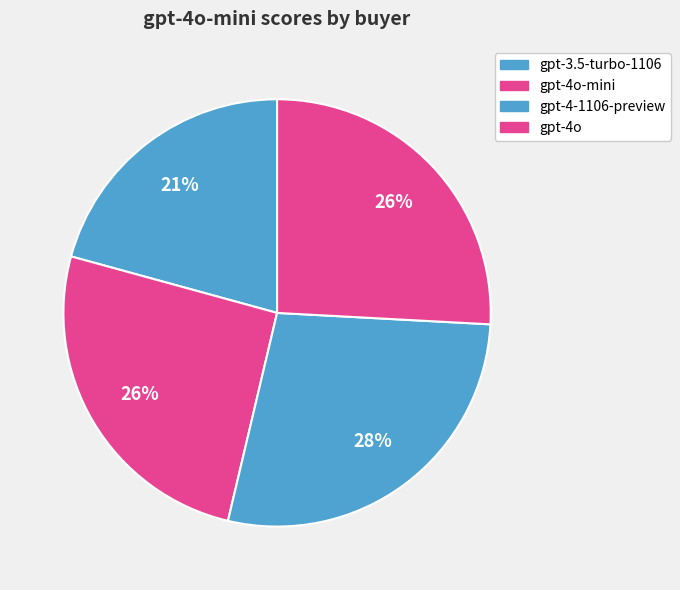

How many slices are in this pie chart?

4